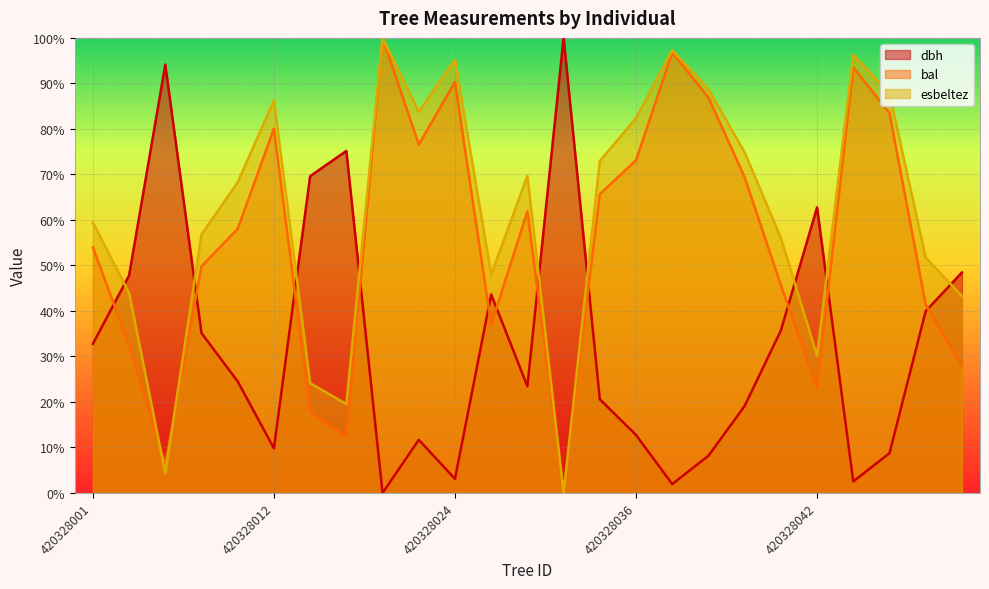

What are all the series names shown in the legend?

dbh, bal, esbeltez